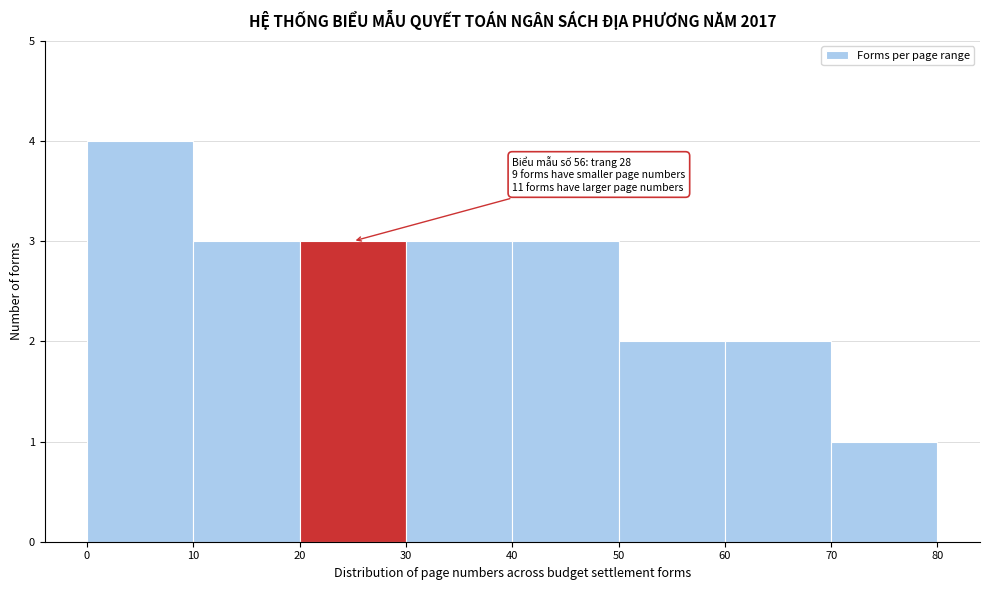

Over which range of the x-axis is the bar tallest?

0 to 10